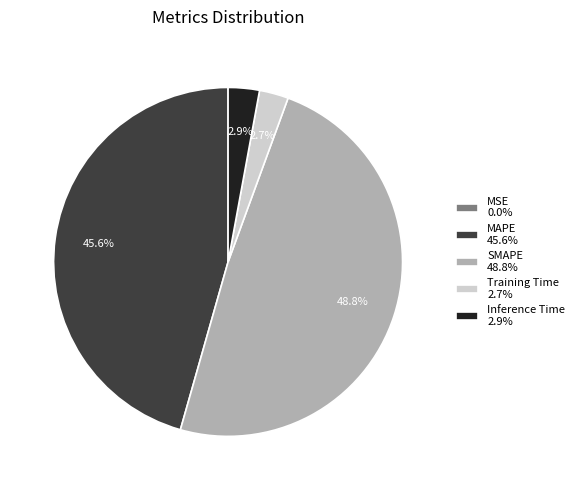

To the nearest percent, what is the difference between the Training Time and SMAPE slice percentages?

46%